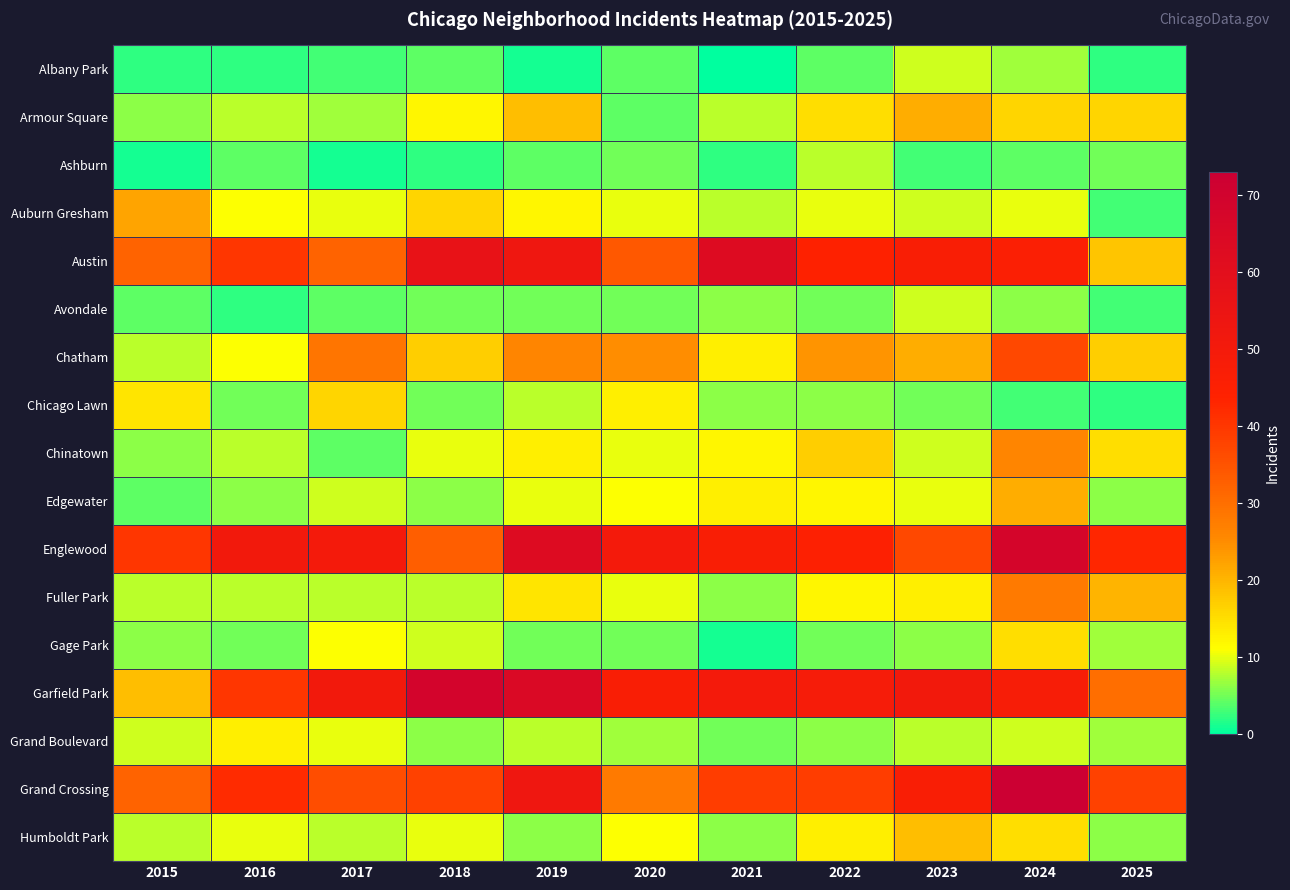

How many distinct data groups are displayed?

17